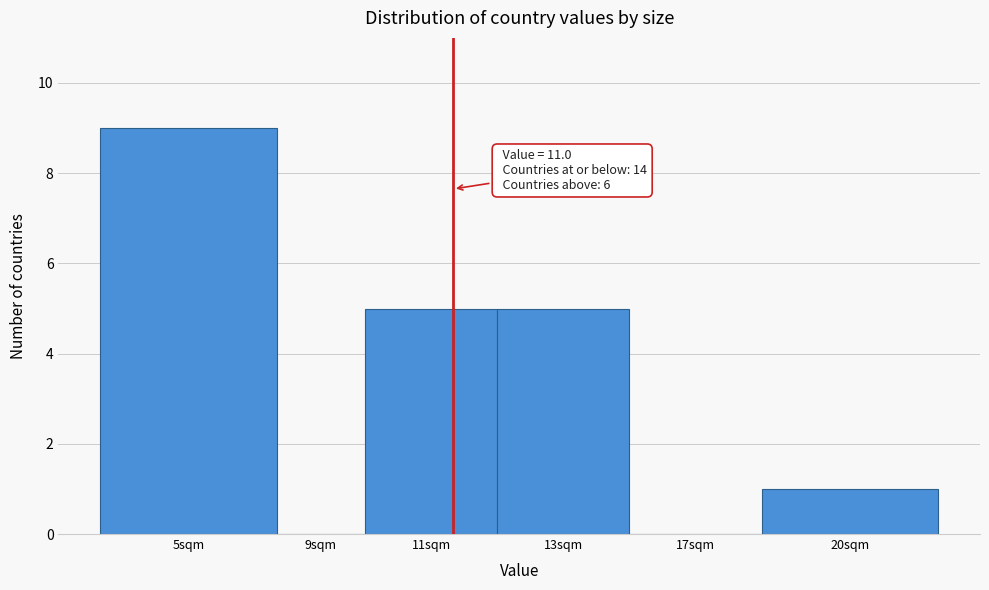

Reading left to right, what are all the values shown in this chart?

5sqm=9	9sqm=0	11sqm=5	13sqm=5	17sqm=0	20sqm=1